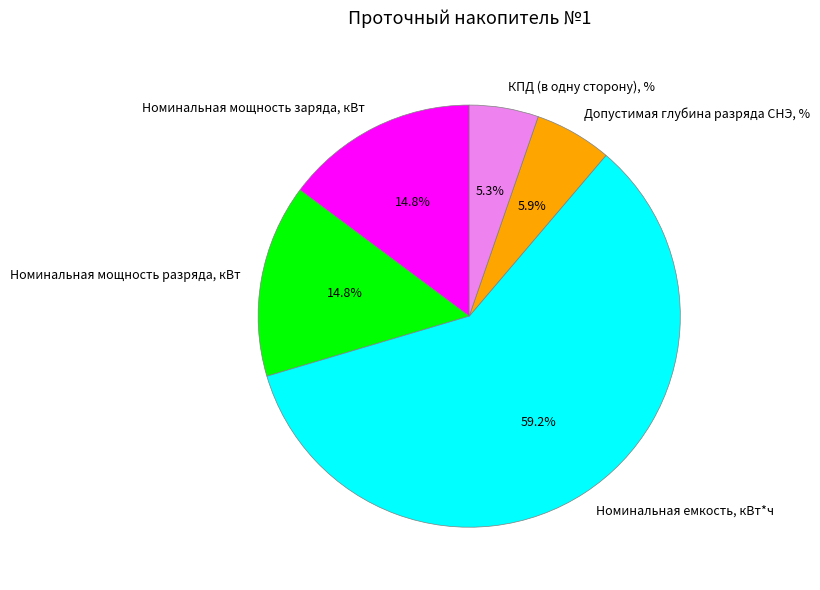

Which slice represents more than half of the pie?

Номинальная емкость, кВт*ч